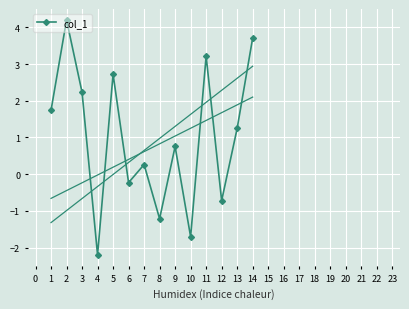

What is the approximate value at 8?

-1.2